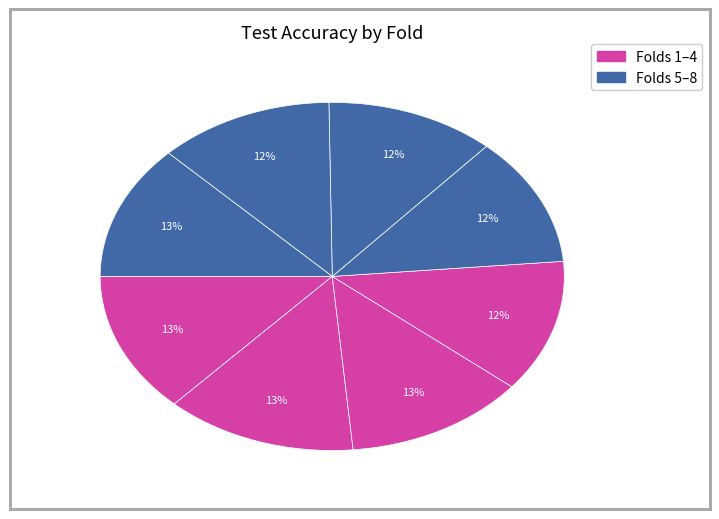

Rank the categories by value from lowest to highest.

6, 5, 7, 4, 8, 3, 1, 2